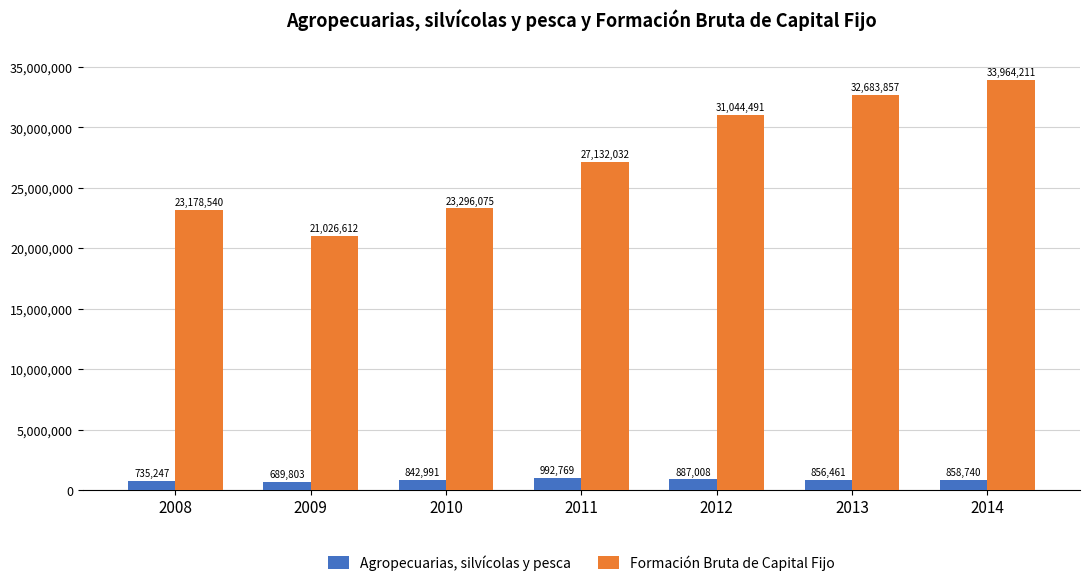

List the series in order of their peak value, lowest first.

Agropecuarias, silvícolas y pesca, Formación Bruta de Capital Fijo